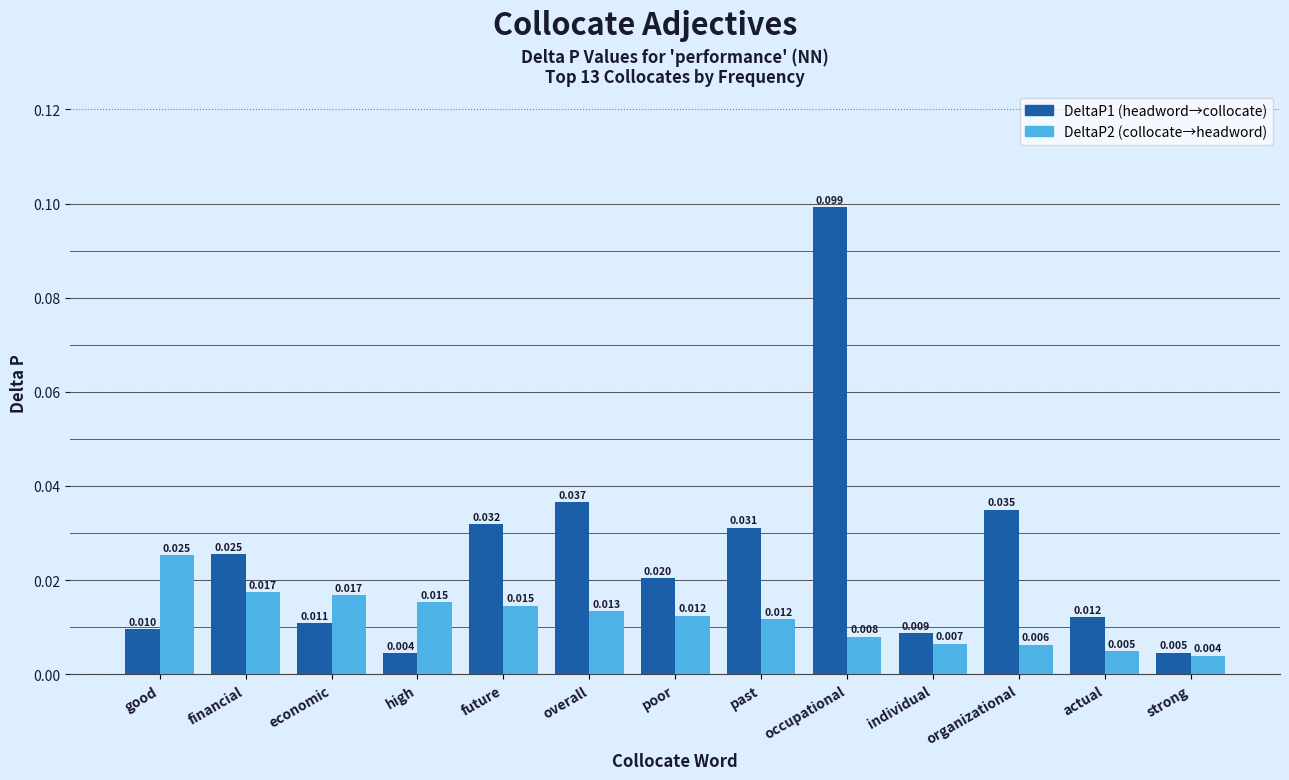

At which category is the sum across all series the highest?

occupational